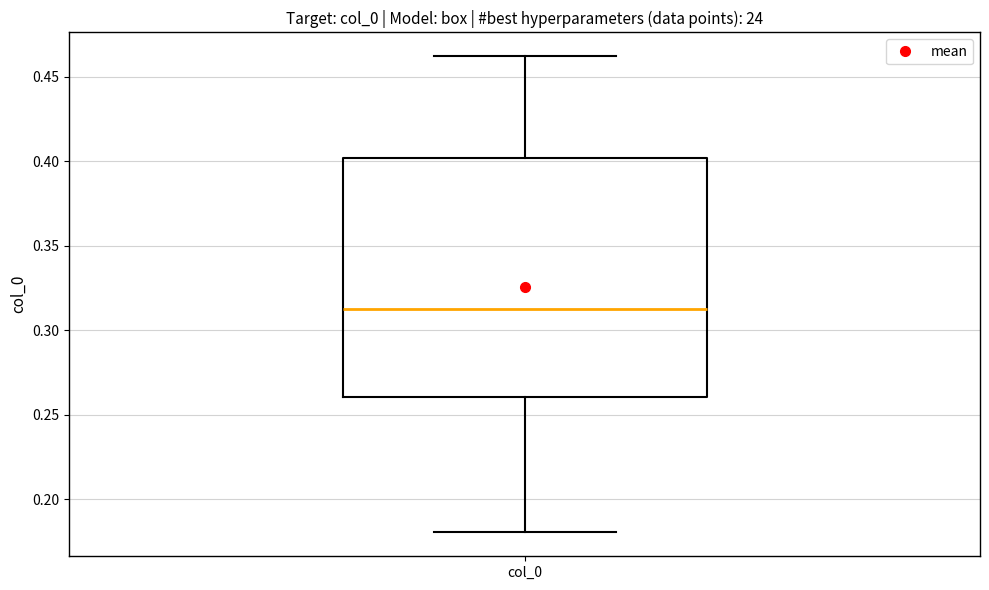

Where does the median line of the box for col_0 sit on the y-axis? The values are not printed on the chart, so give them approximately, as read against the axis.

0.31